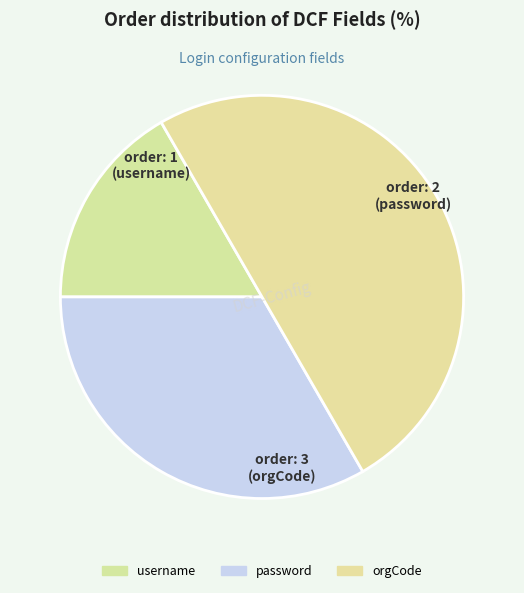

The username slice represents 17% of the pie. True or false?

True